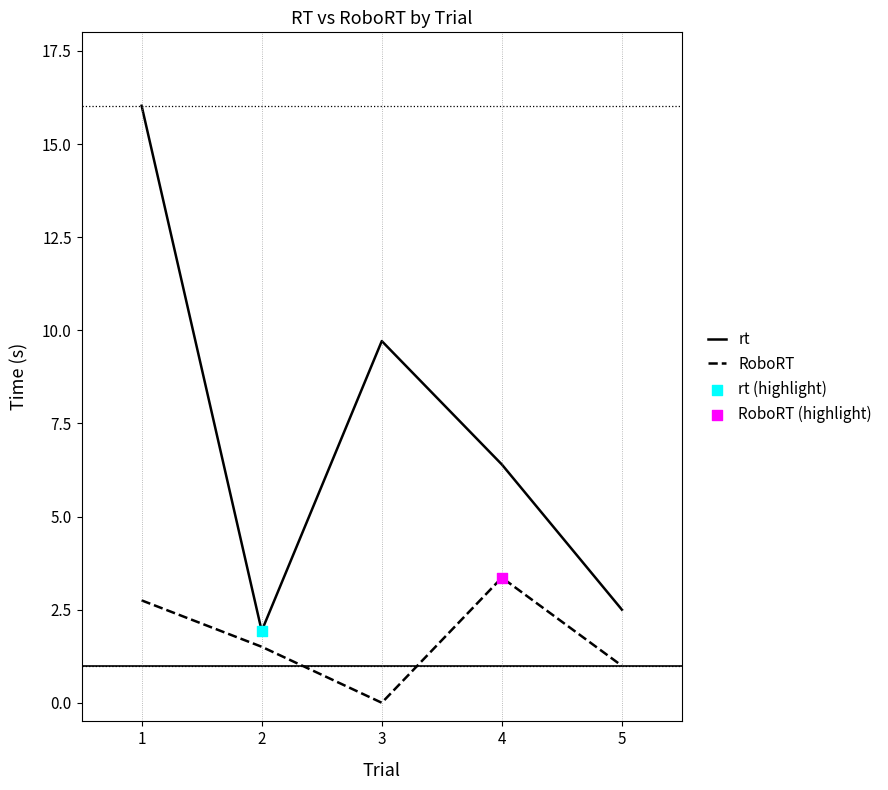

Is the value of RoboRT at 5 greater than the value of rt at 2?

No